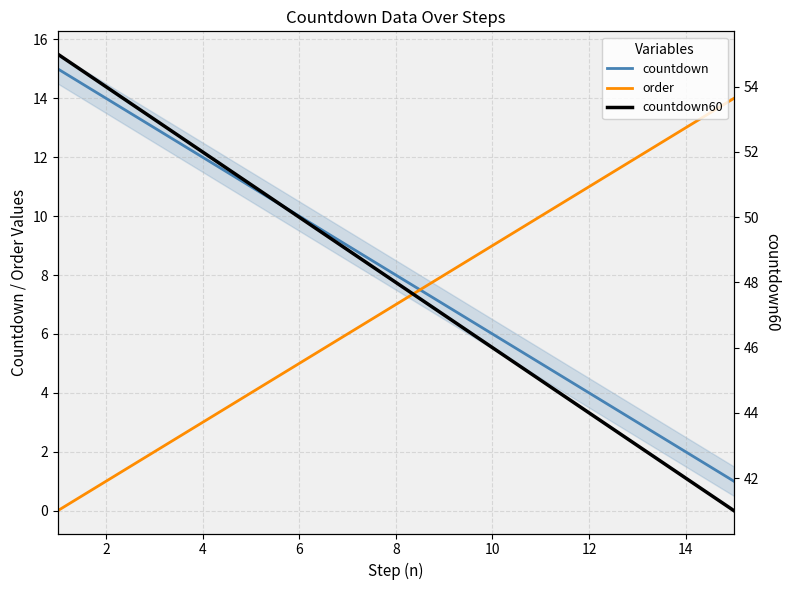

What is the value of the countdown60 point at the 14th from the left?

42